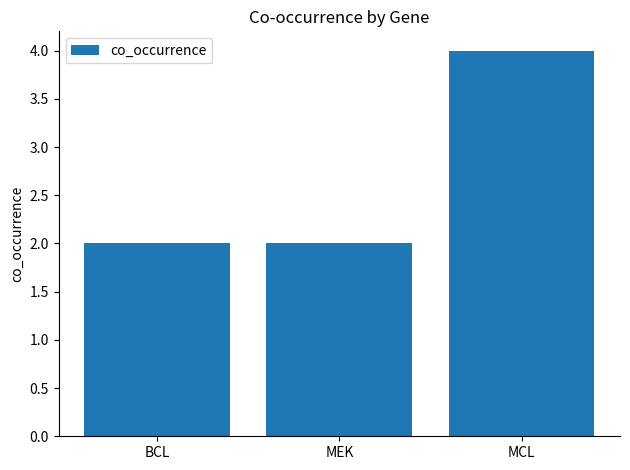

What position from the right is MEK?

2